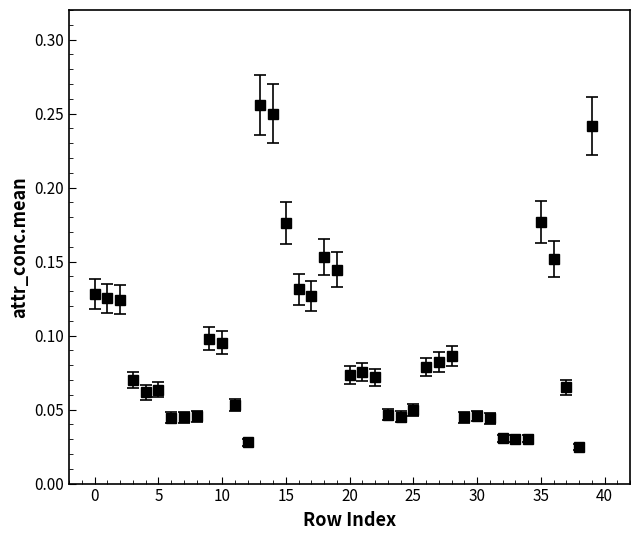

What is the sum of all values?

3.7